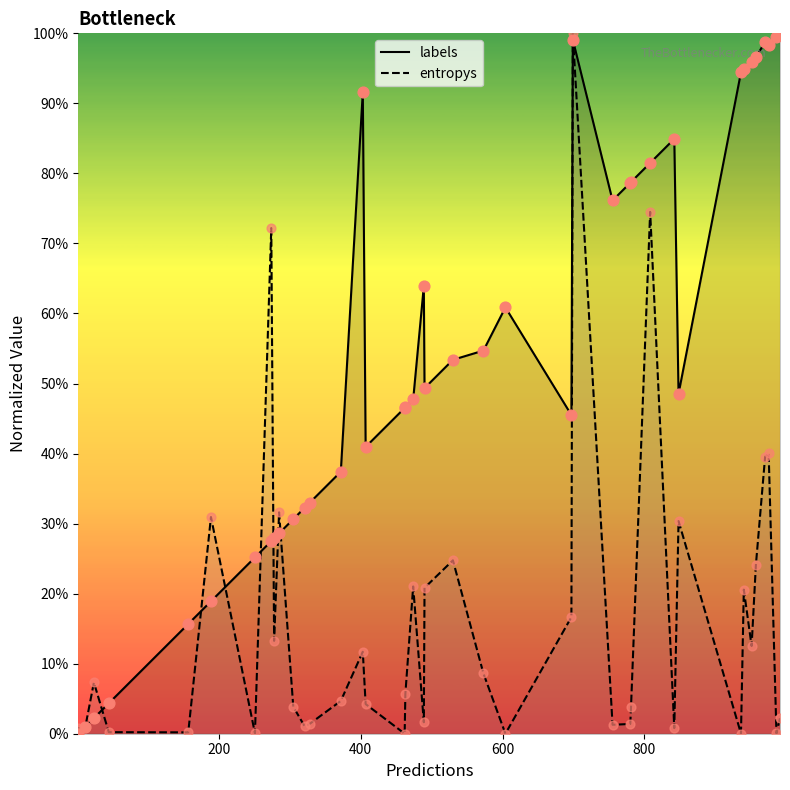

Is the value of entropys at 20 greater than the value of labels at 30?

No